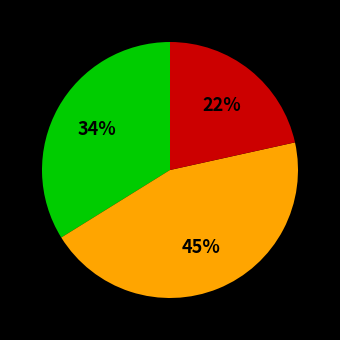

To the nearest percent, what is the difference between the largest and smallest slice percentages?

23%